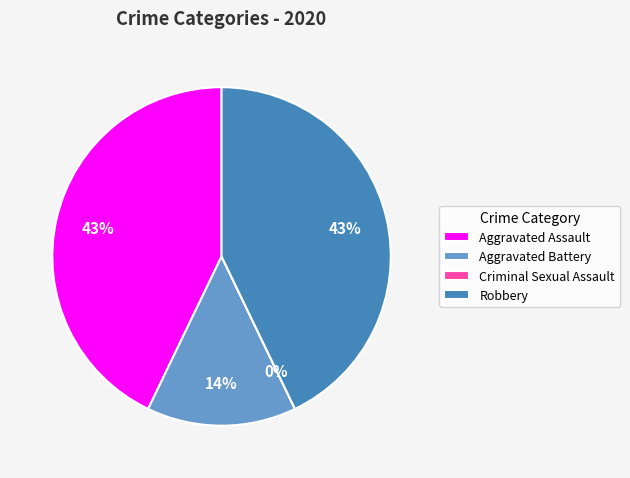

Is Aggravated Assault the majority of the pie?

No